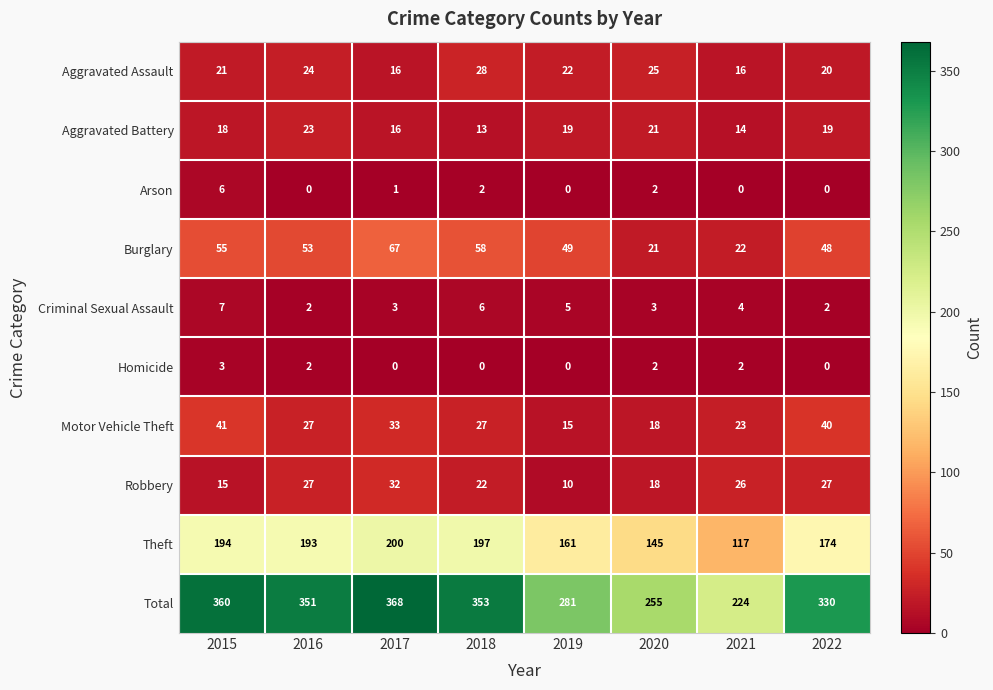

How many data points does each series have?

8